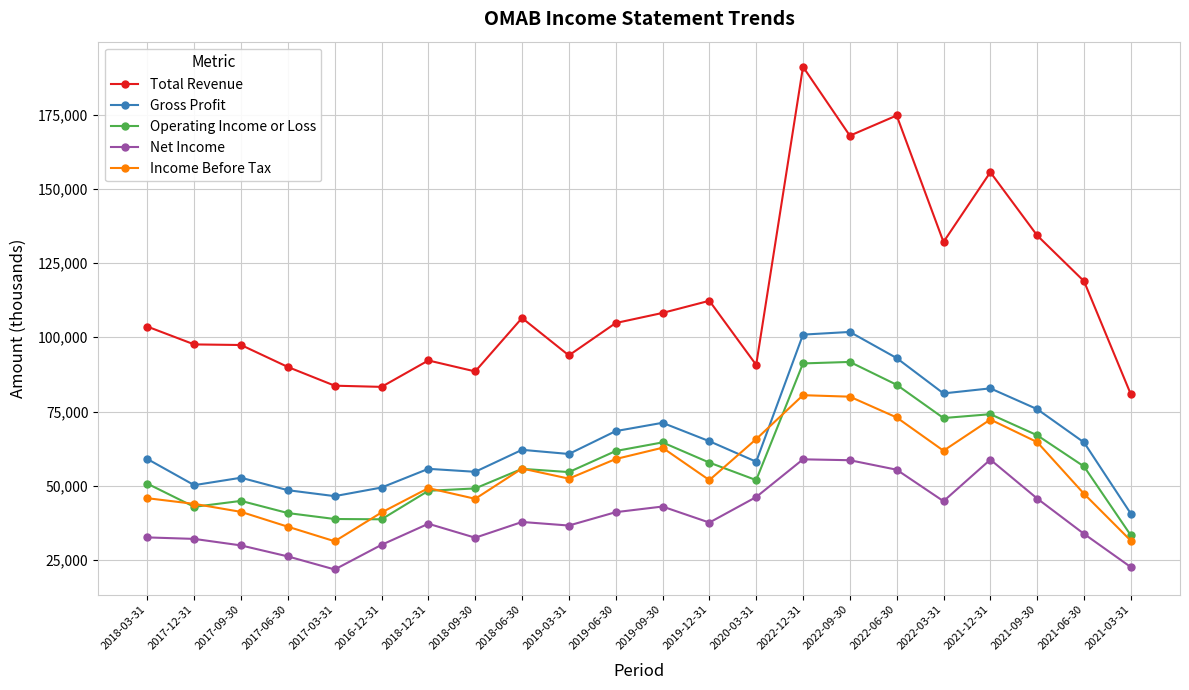

In Gross Profit, how many points are higher than both neighbors (excluding endpoints)?

6